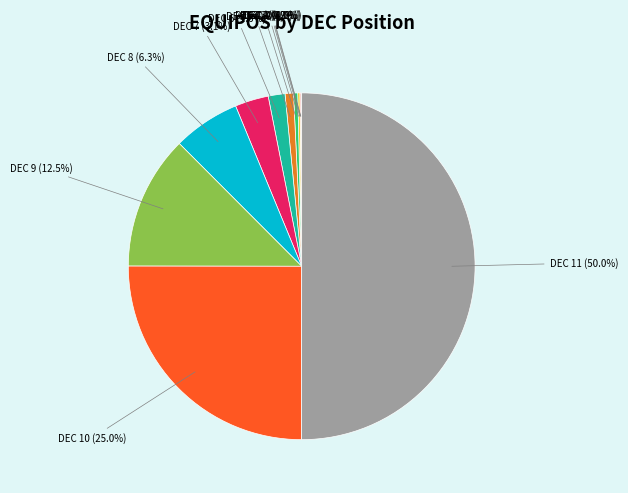

To the nearest percent, what is the difference between the largest and smallest slice percentages?

50%